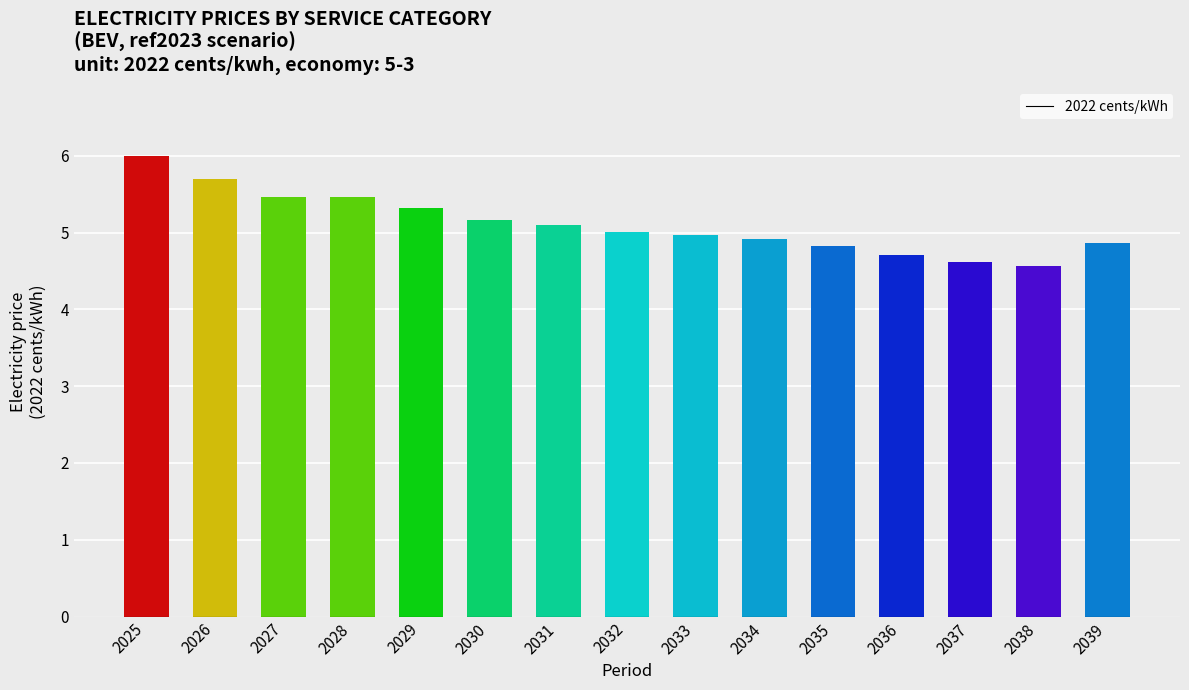

Approximately how many times larger is the value at 2033 compared to 2029?

0.9